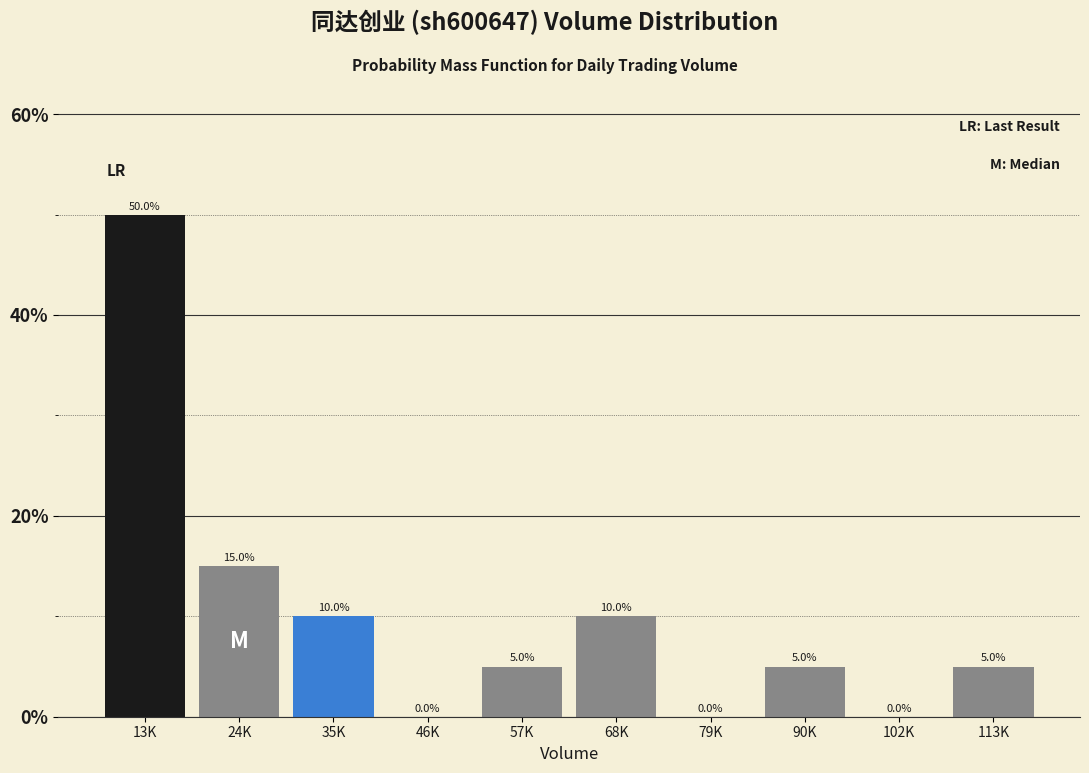

Reading left to right, extract all data points from this chart.

13K=50	24K=15	35K=10	46K=0	57K=5	68K=10	79K=0	90K=5	102K=0	113K=5